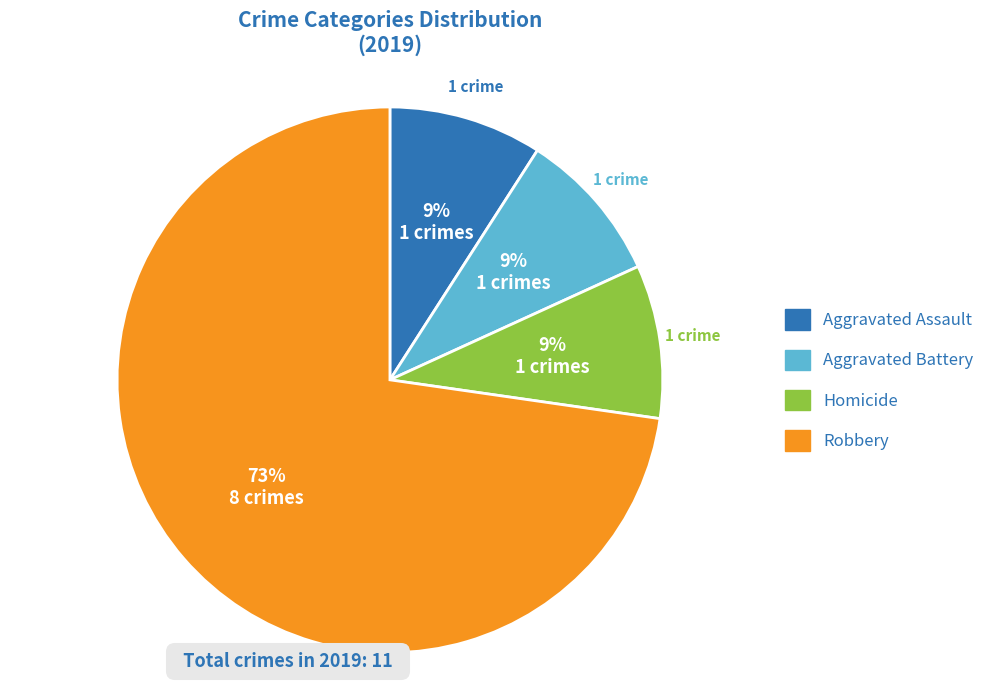

What percentage is the Aggravated Assault slice, to the nearest percent?

9%